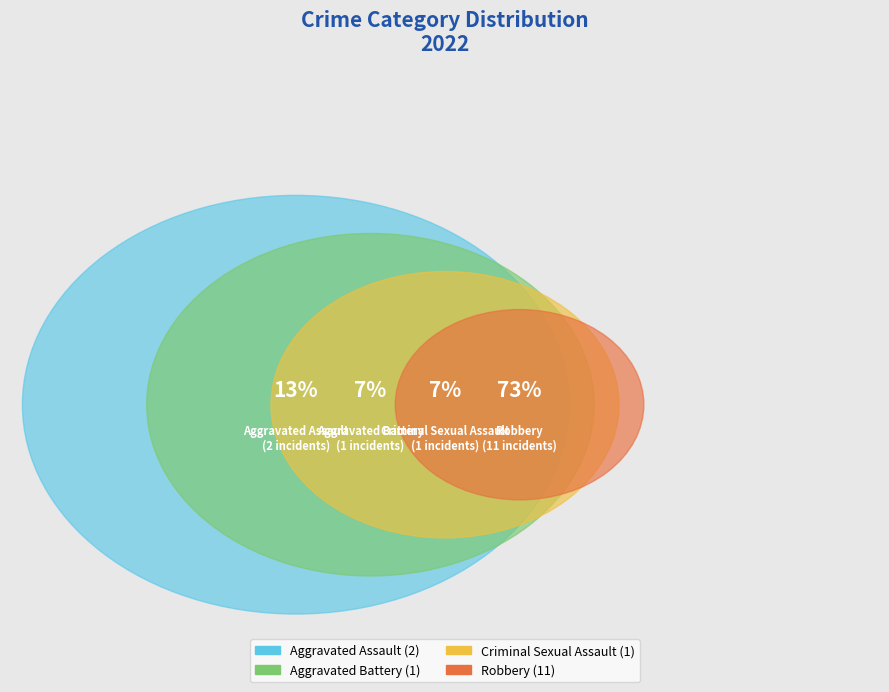

Is there a majority slice in this chart?

Yes